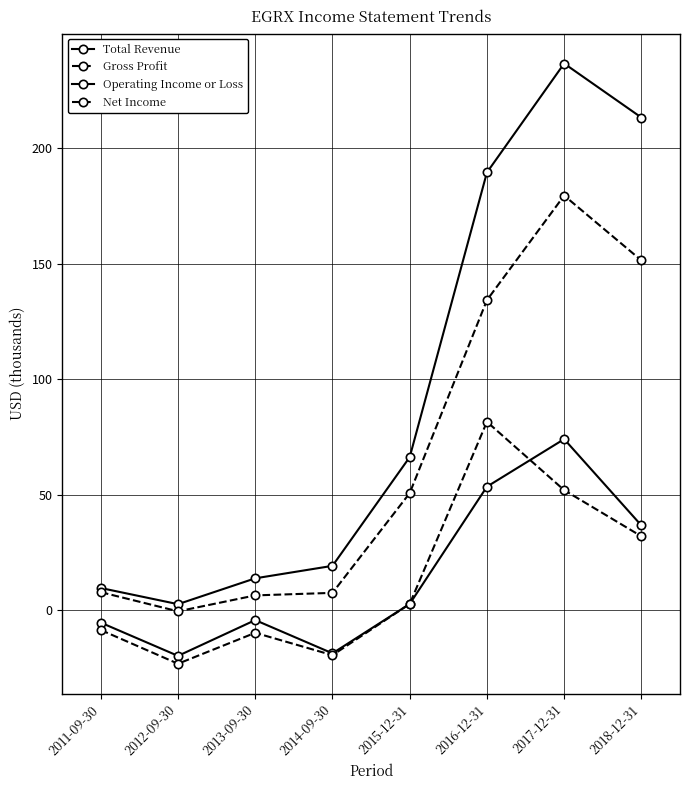

Count the number of categories in the chart.

8